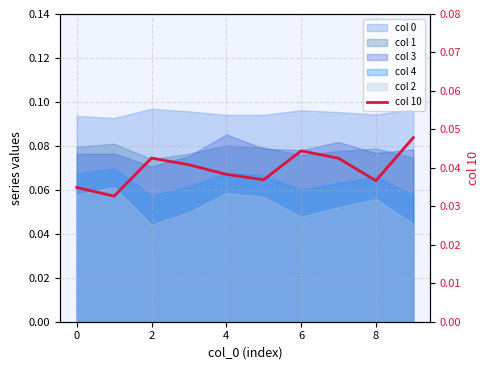

How many lines are shown in the chart?

1